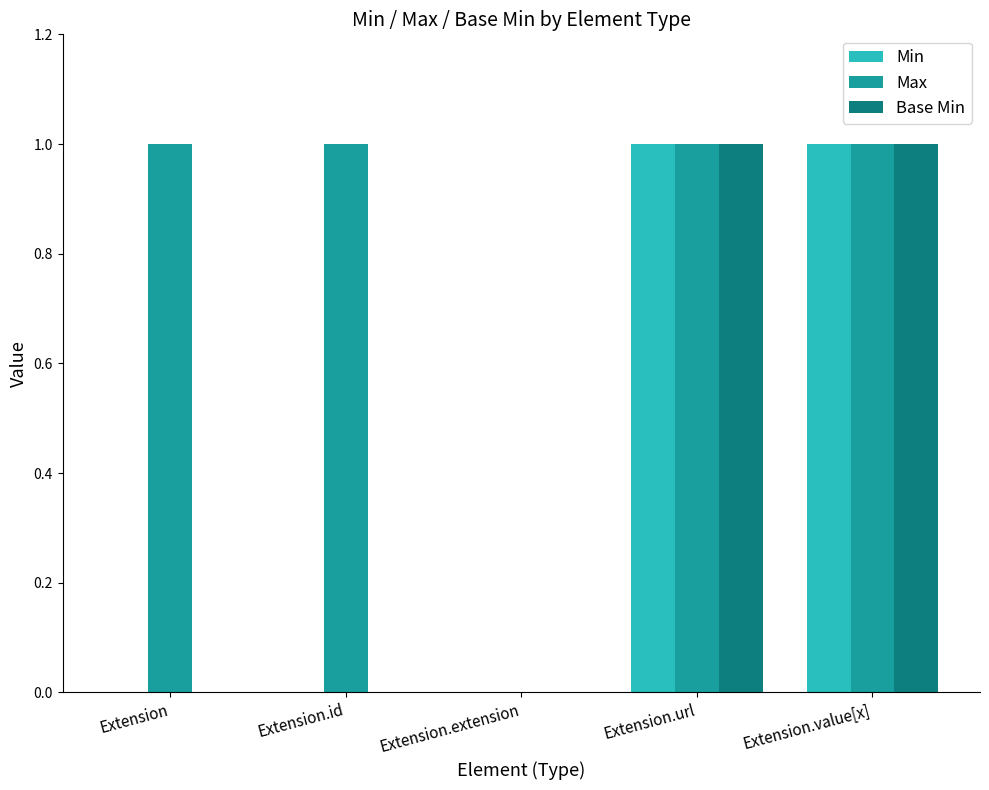

What is the total value across all series at Extension.value[x]?

3